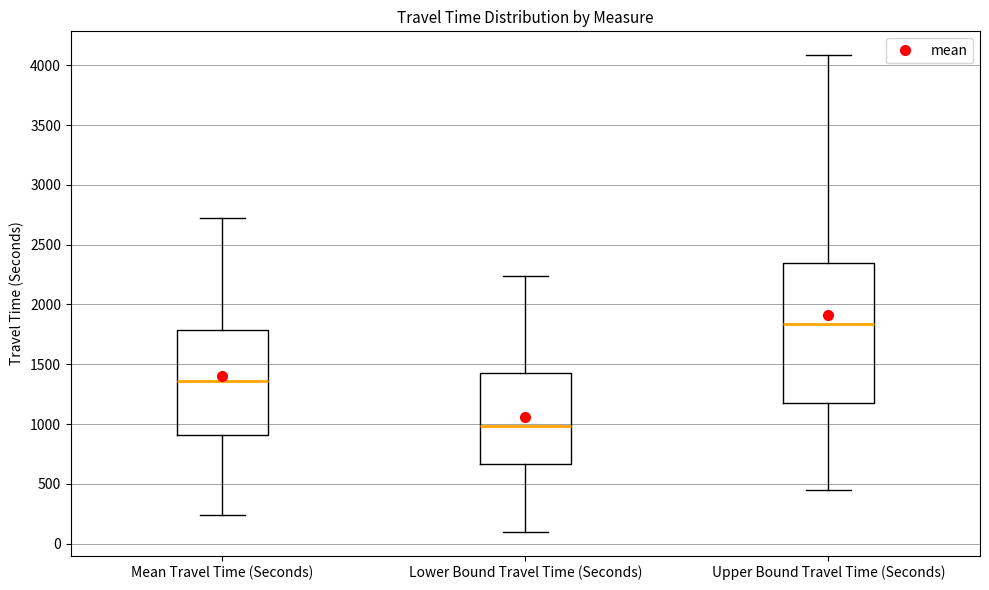

Where is the lower edge of the box for Upper Bound Travel Time (Seconds) on the y-axis? The values are not printed on the chart, so give them approximately, as read against the axis.

1200